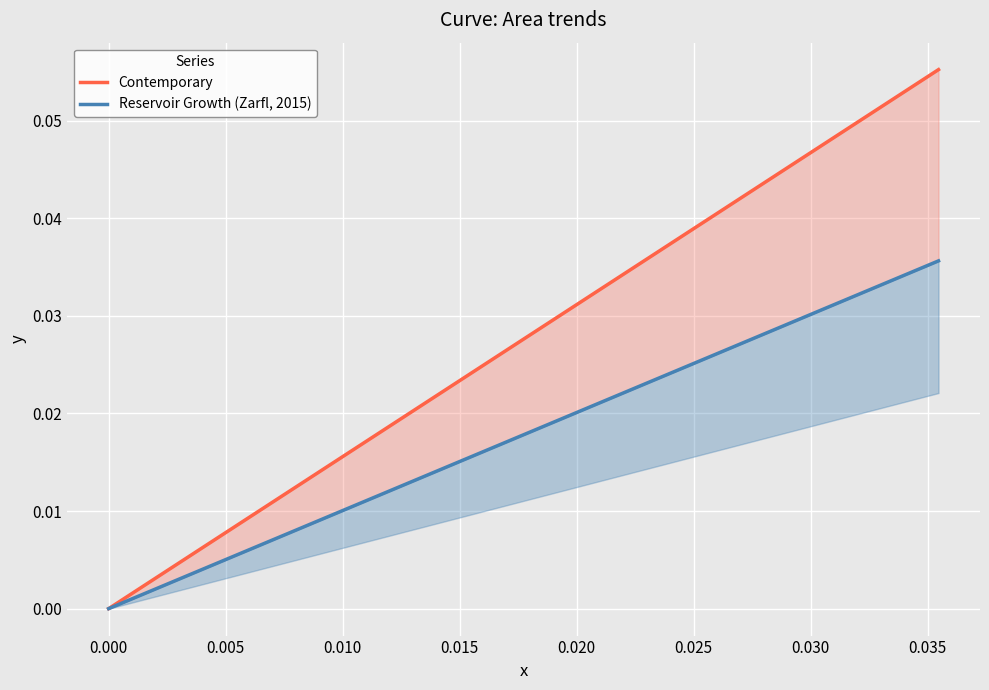

Rank the series by their average value, from highest to lowest.

Contemporary, Reservoir Growth (Zarfl, 2015)